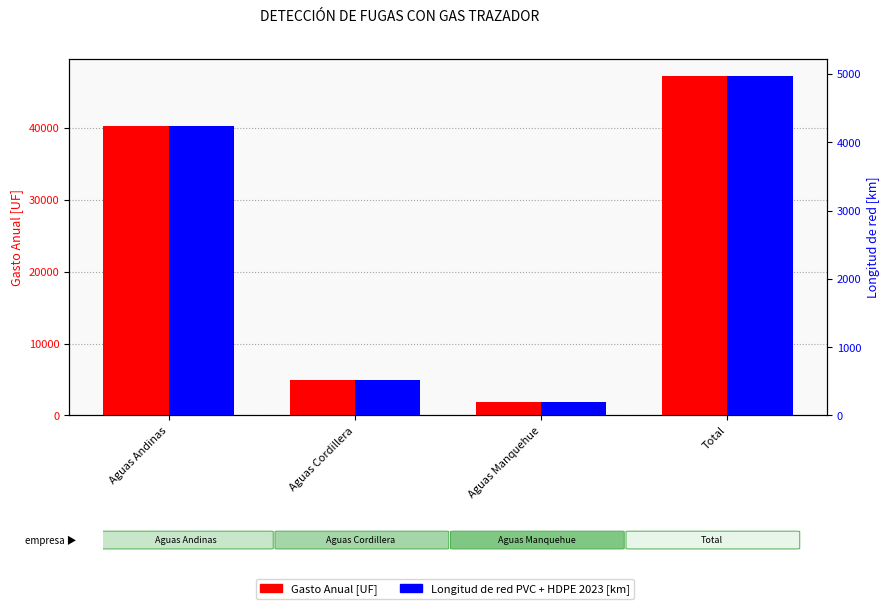

Reading left to right, extract all data points from this chart.

Gasto Anual [UF]: 40320.7	4977.9	1943.0	47241.6
Longitud de red PVC + HDPE 2023 [km]: 4244.1	524.0	204.5	4972.6